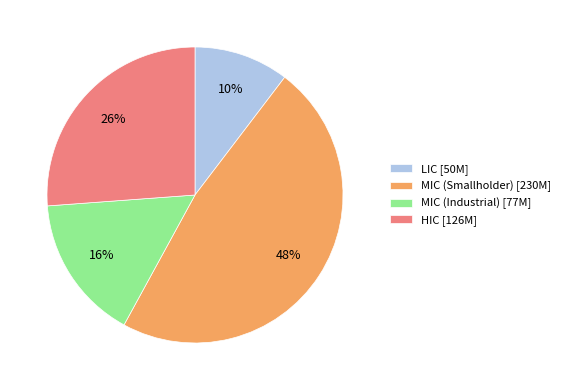

How many slices are in this pie chart?

4